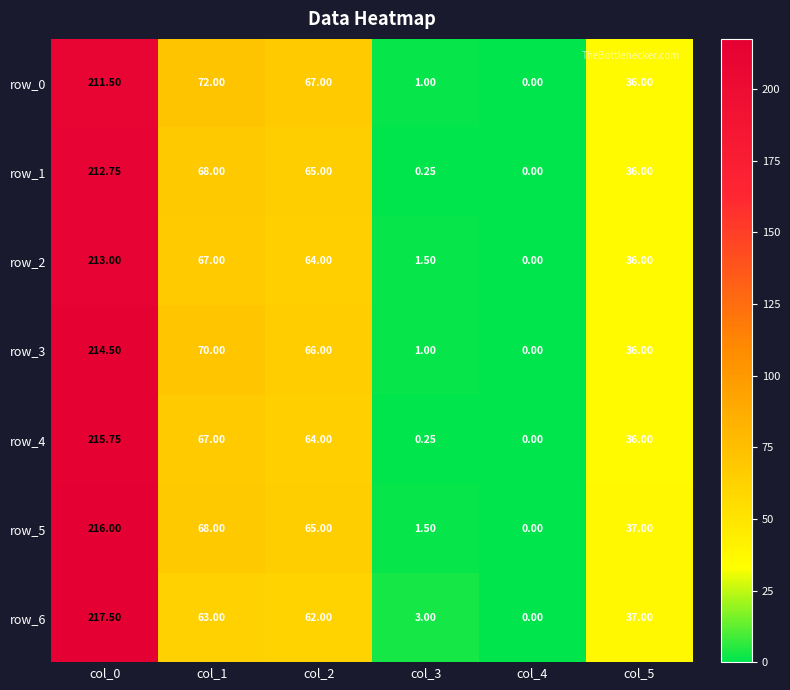

Is the value of row_4 at col_5 greater than the value of row_3 at col_1?

No